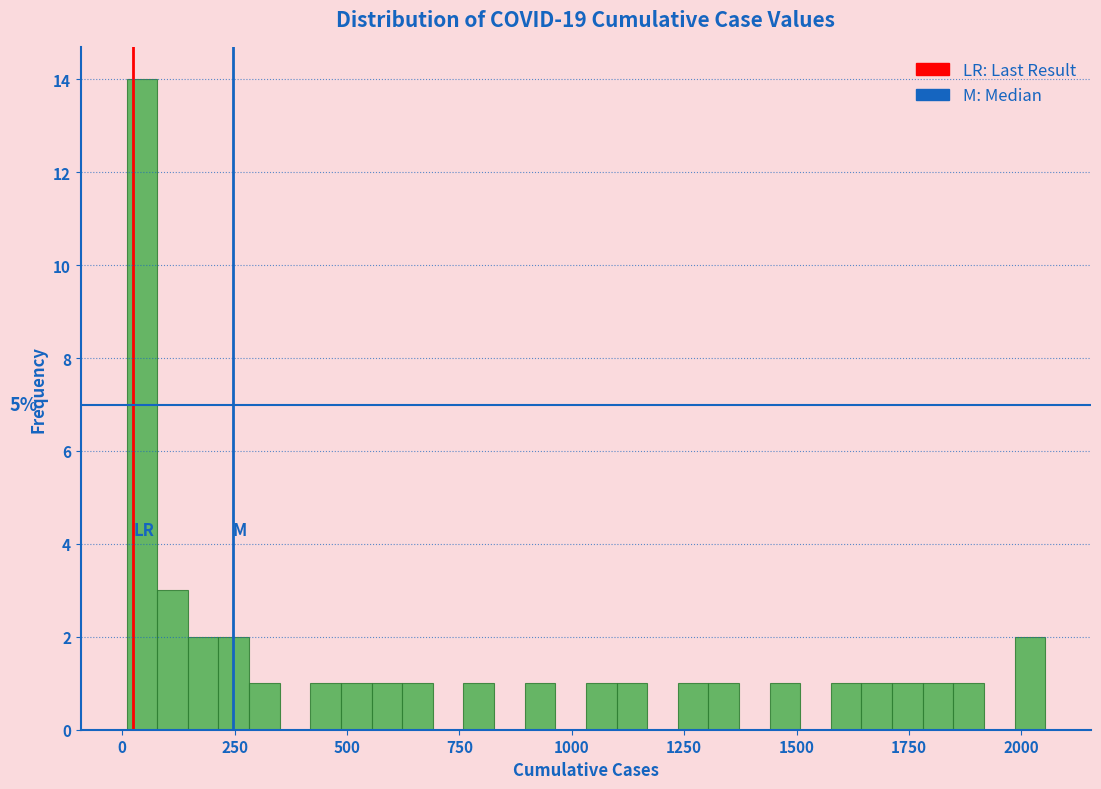

Read against the x-axis, roughly where is the centre of the tallest bar?

50